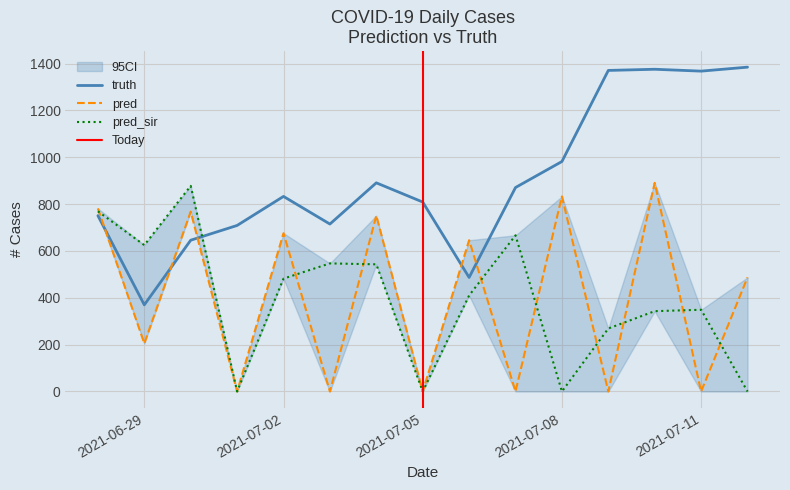

At which category is the sum across all series the highest?

2021-07-10